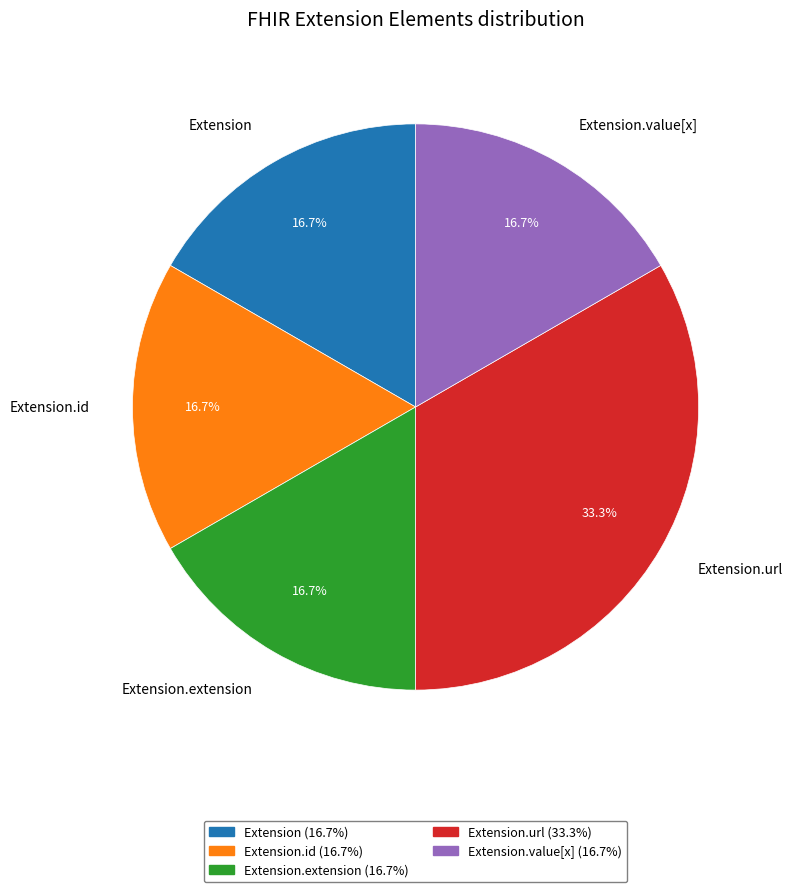

To the nearest percent, what is the difference between the Extension.id and Extension.url slice percentages?

17%